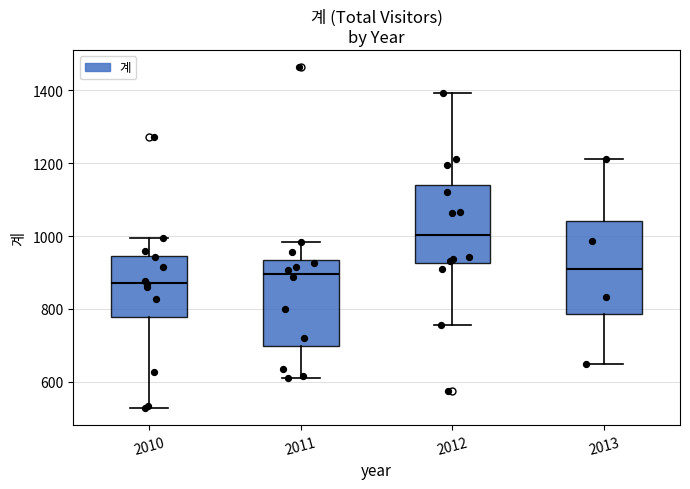

Comparing the boxes themselves (not the whiskers), which one is the tallest?

2013